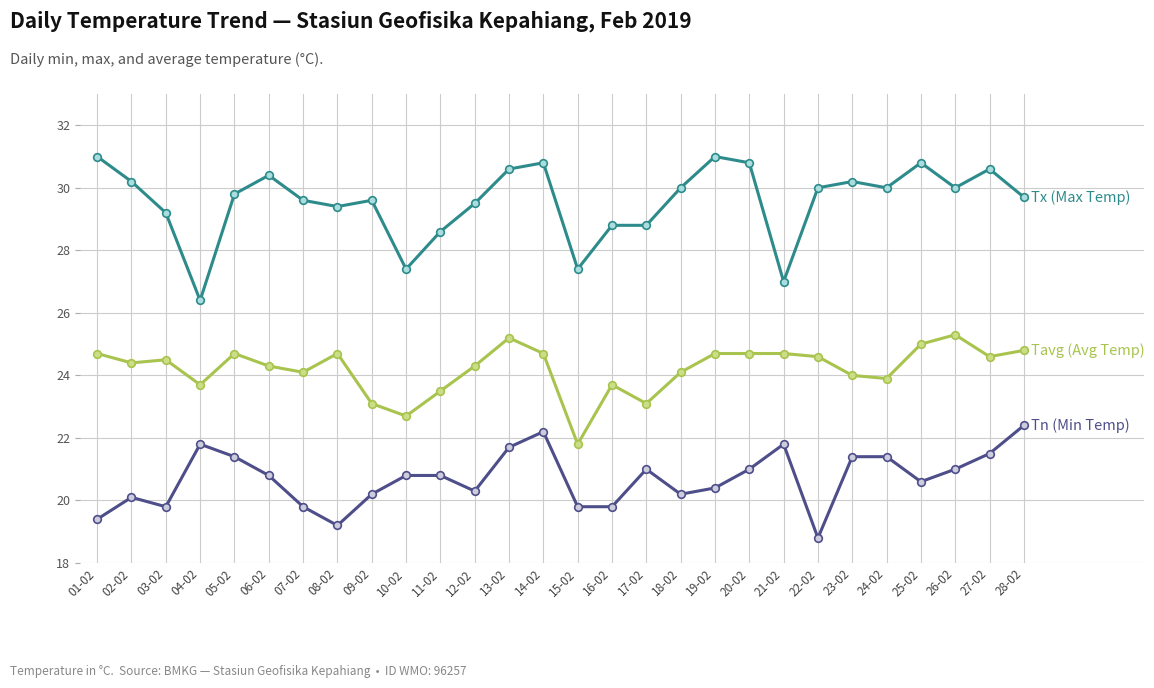

How many series are shown in this chart?

3